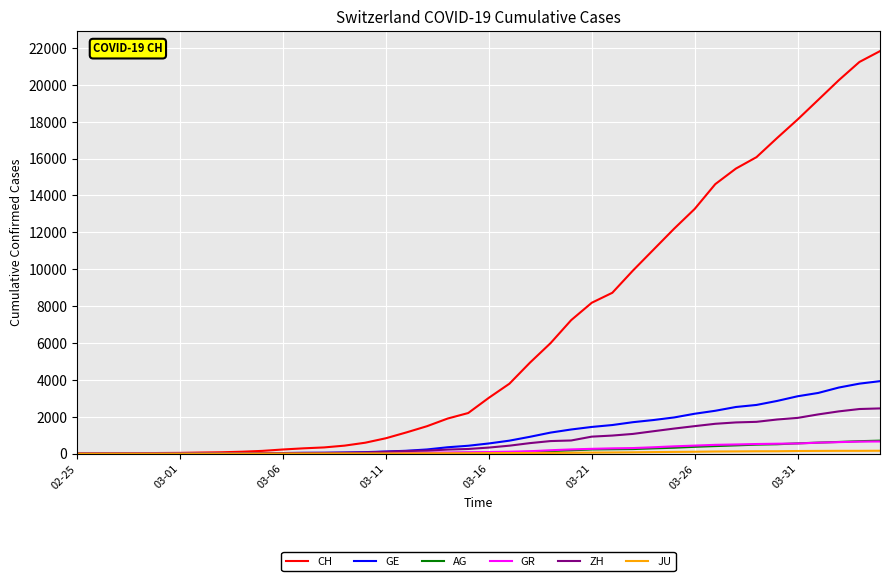

Which series has the widest spread of values?

CH